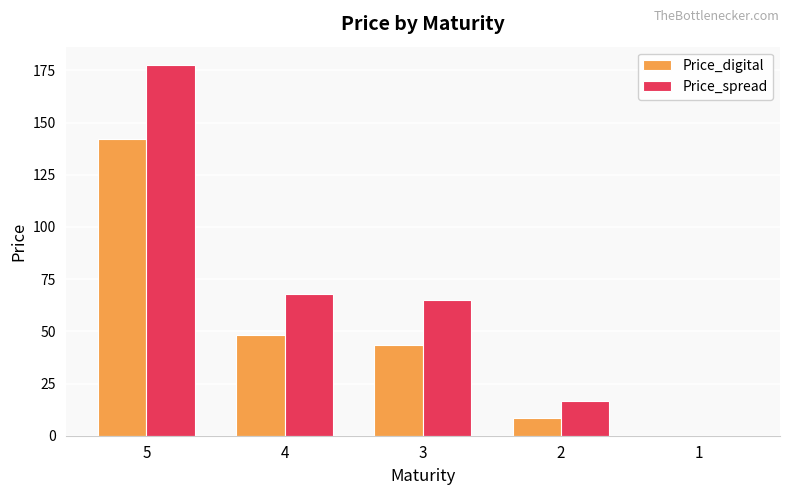

Which category has the highest value across all series?

5